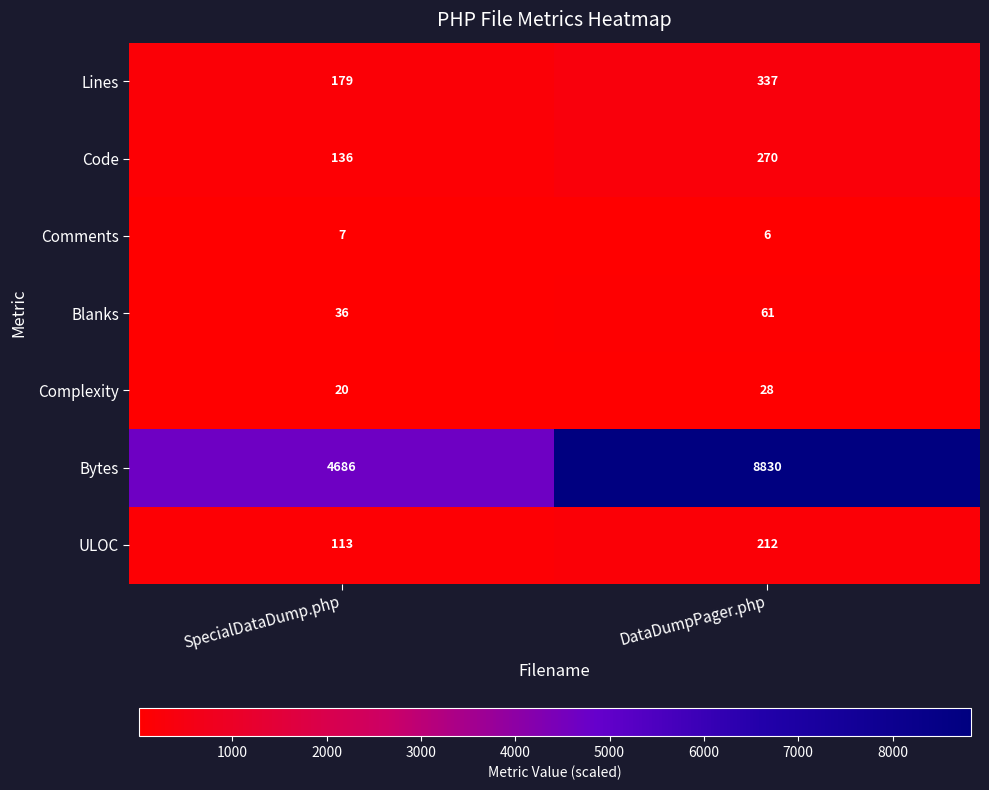

What is the average value of the Lines series?

258